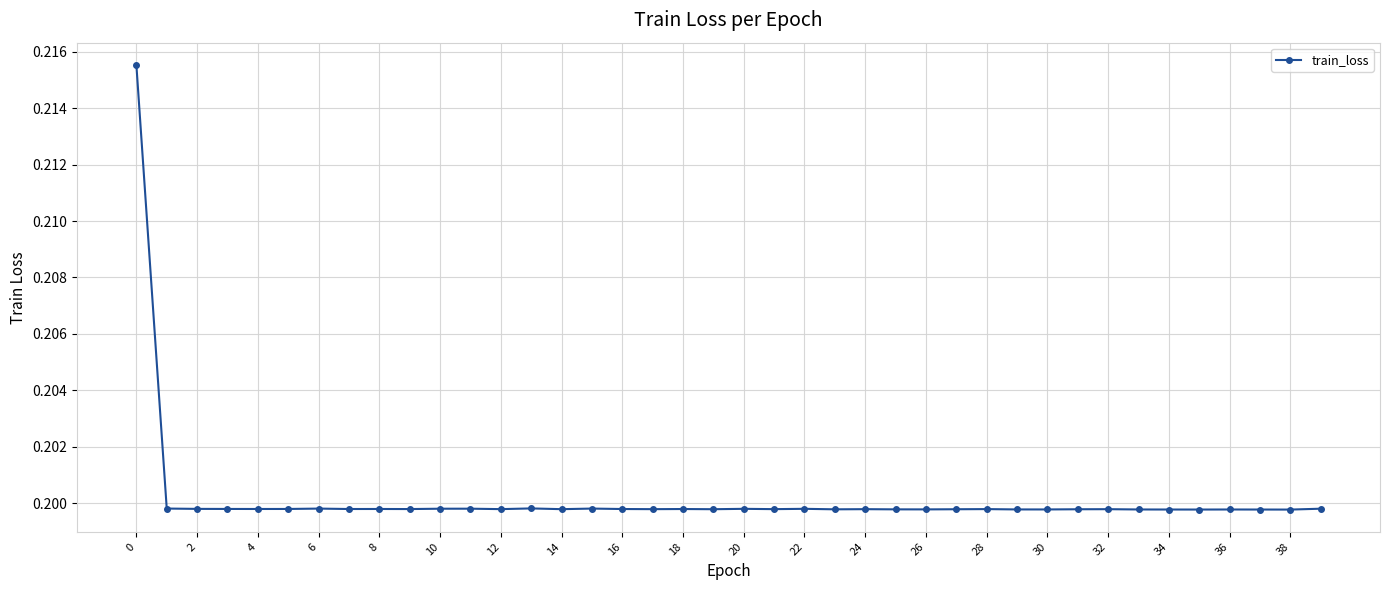

True or false: there are more than 0 points higher than both neighbors.

True